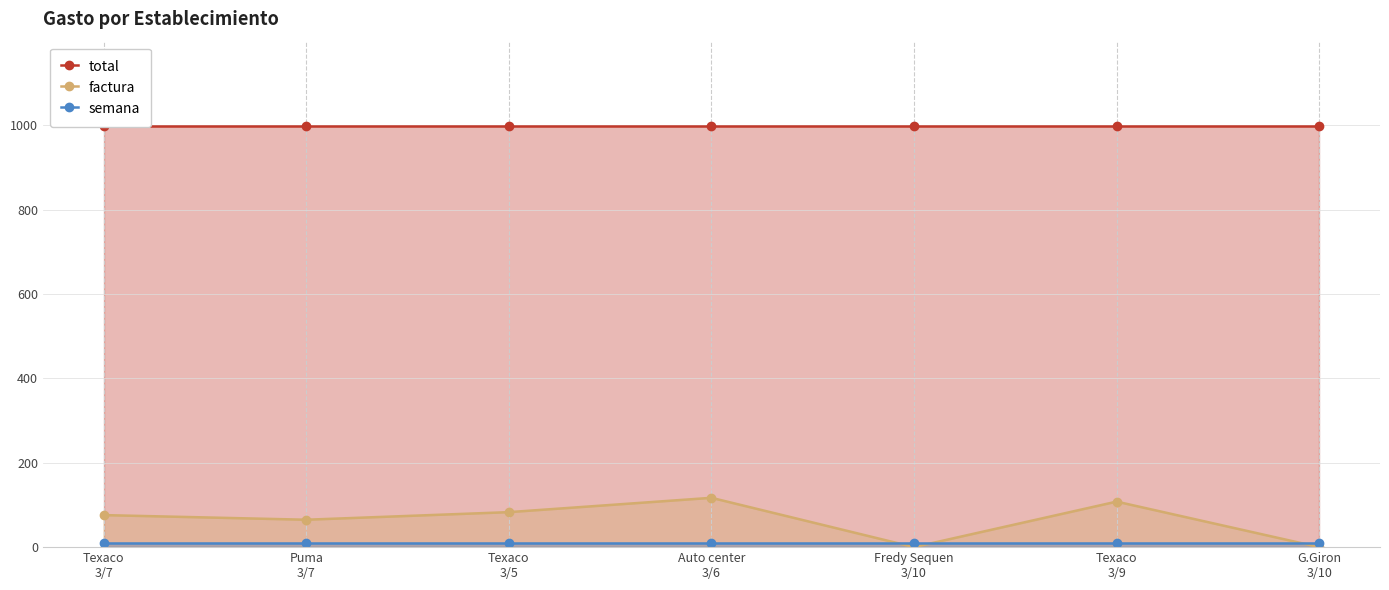

True or false: total has more than 2 points higher than both neighbors.

False